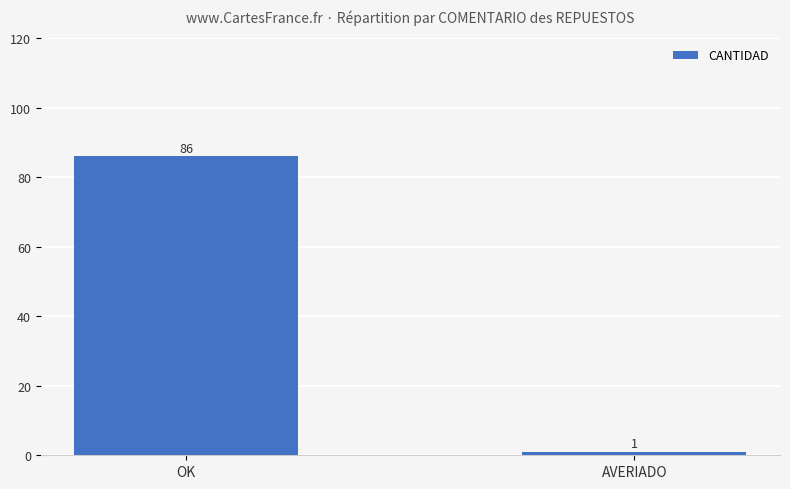

Reading left to right, extract all data points from this chart.

OK=86	AVERIADO=1